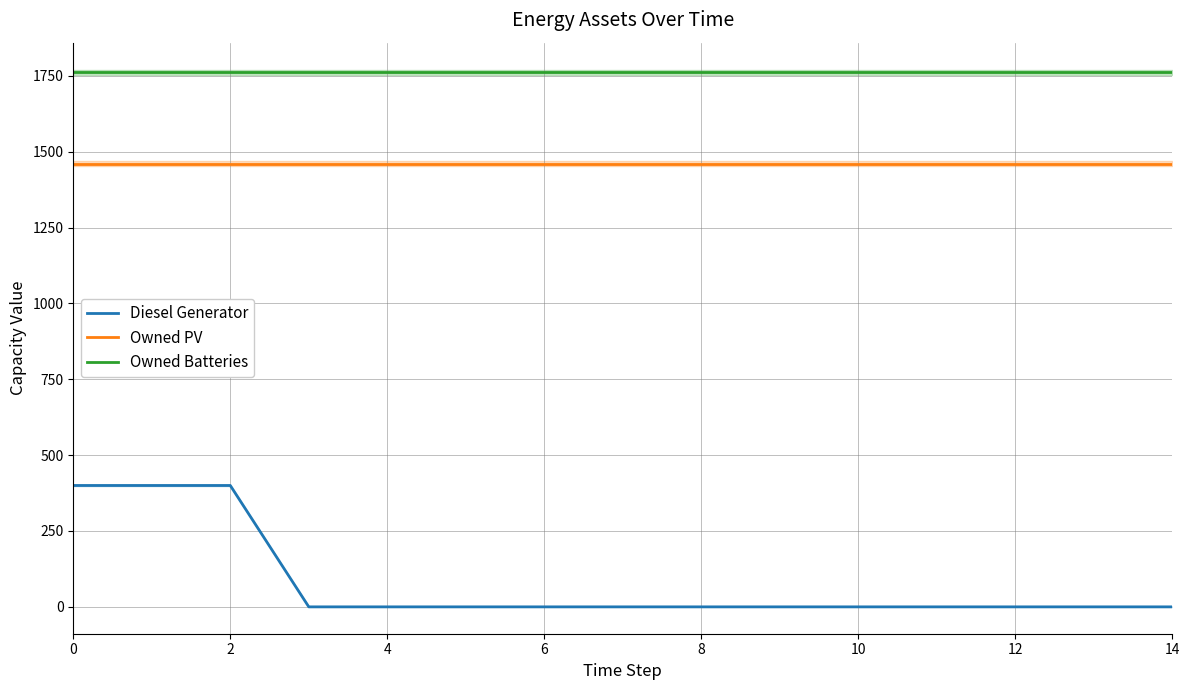

What is the sum of the Owned Batteries values at 10 and 6?

3524